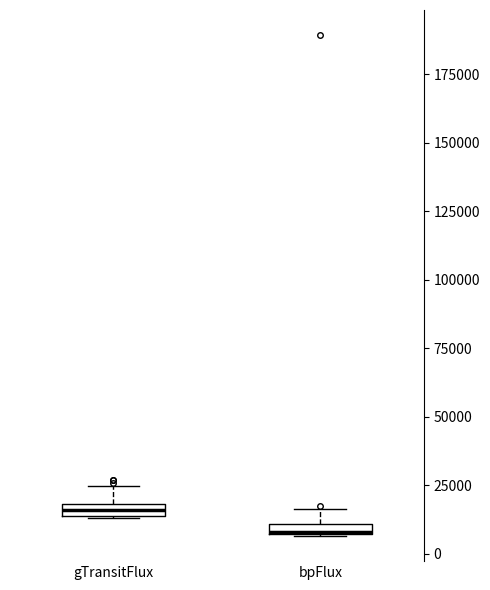

Which box's median line is the highest?

gTransitFlux